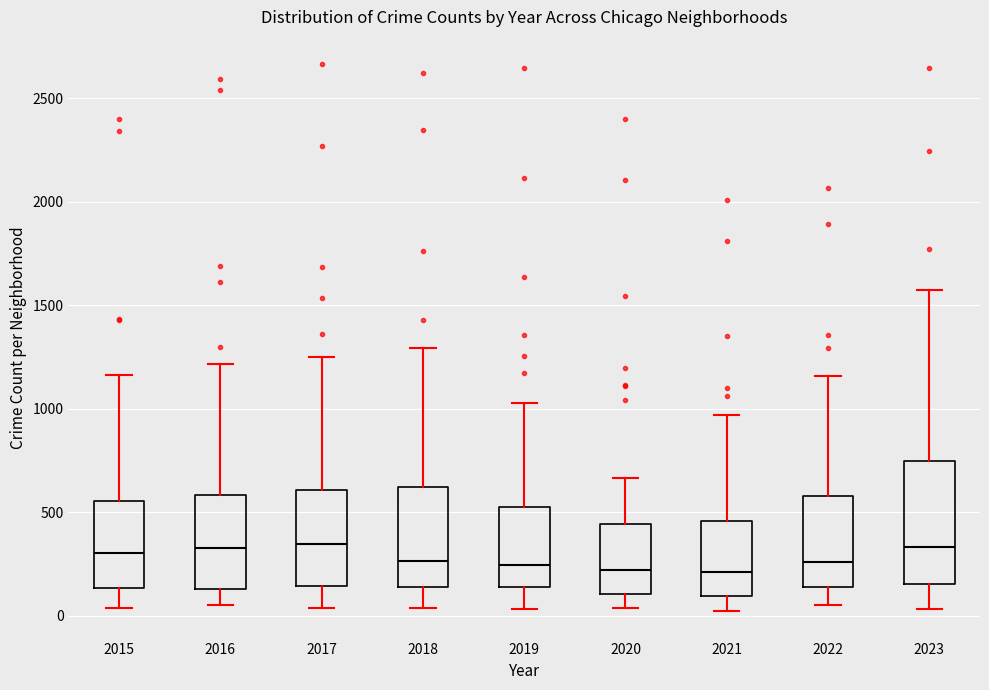

Where is the lower edge of the box at x = 2016 on the y-axis? The values are not printed on the chart, so give them approximately, as read against the axis.

150